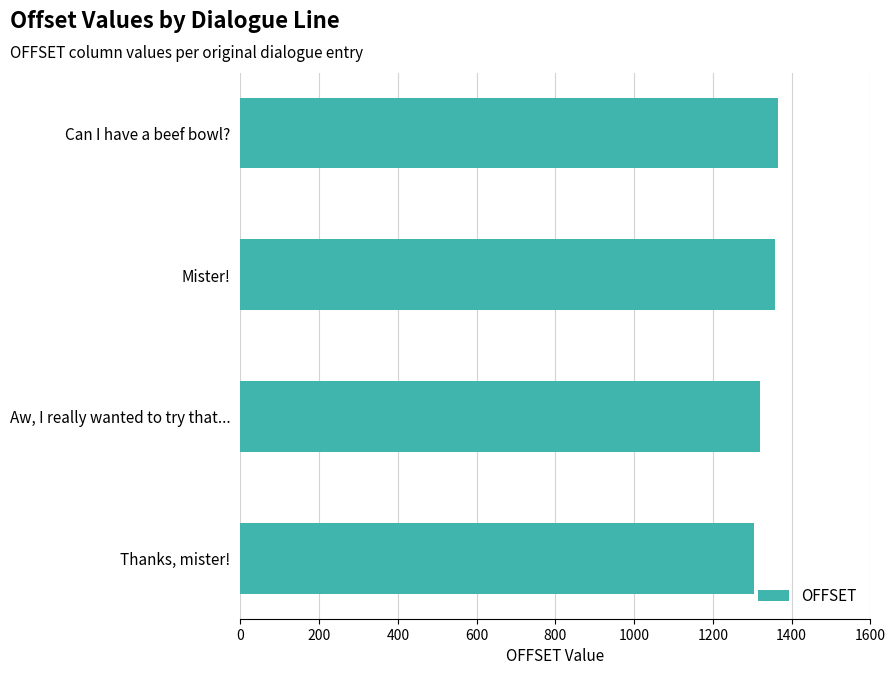

Approximately how many times larger is the value at Thanks, mister! compared to Mister!?

1.0